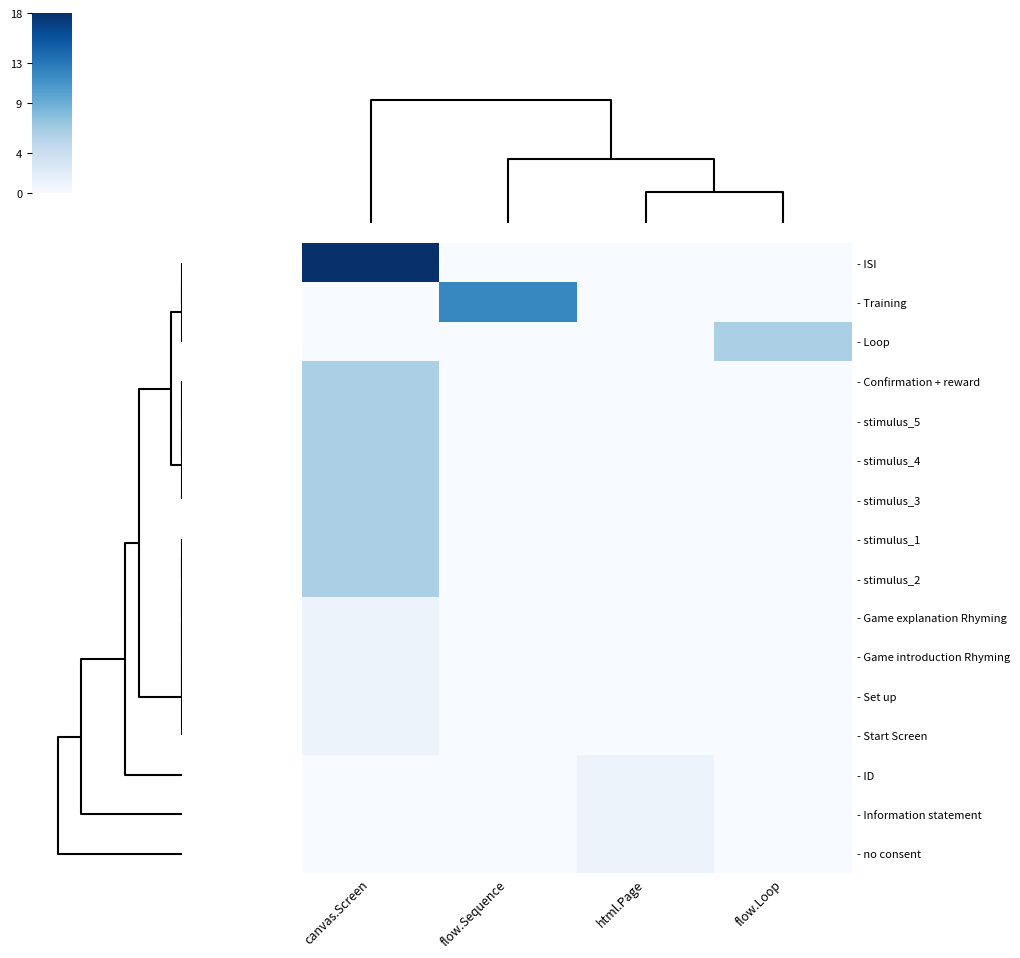

Which series changed the most between flow.Sequence and flow.Loop?

- Training